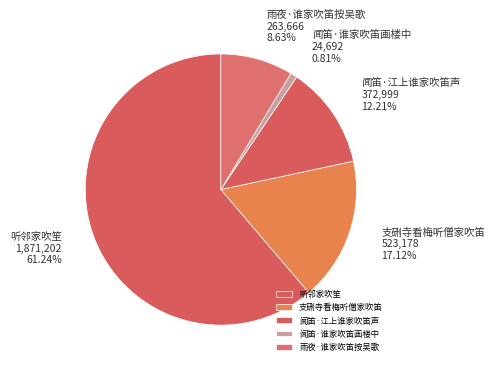

To the nearest percent, what is the difference between the 闻笛·谁家吹笛画楼中 and 闻笛·江上谁家吹笛声 slice percentages?

11%